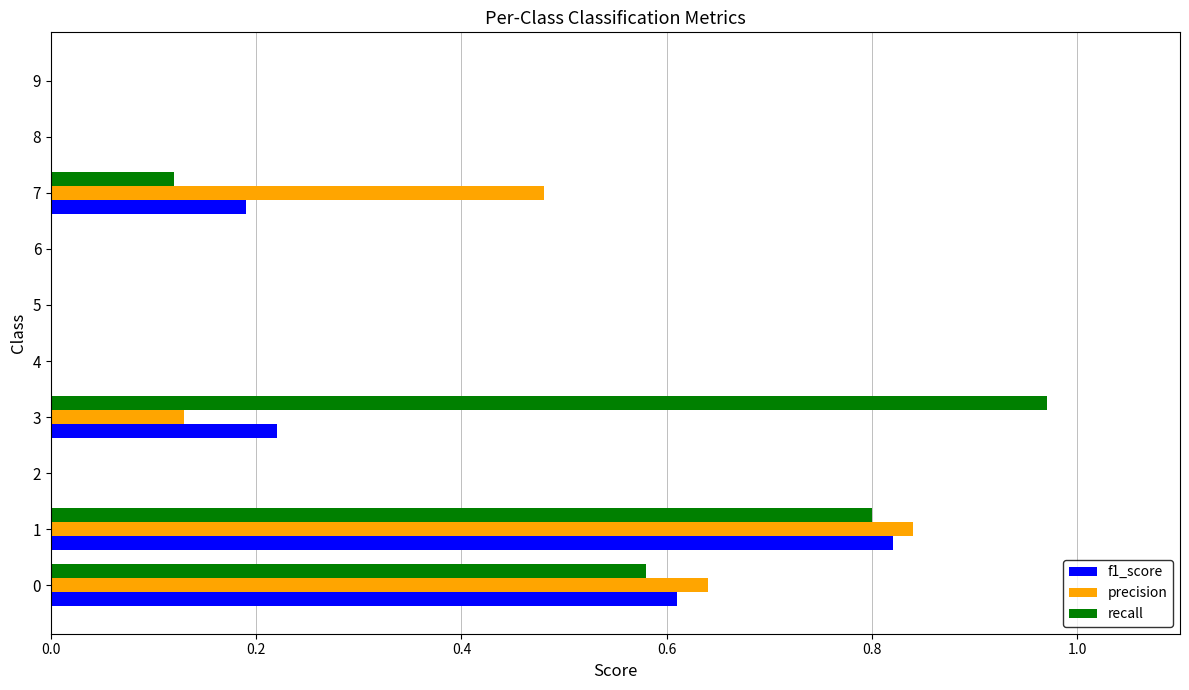

Is it true that precision equals -0.4 at 9?

False